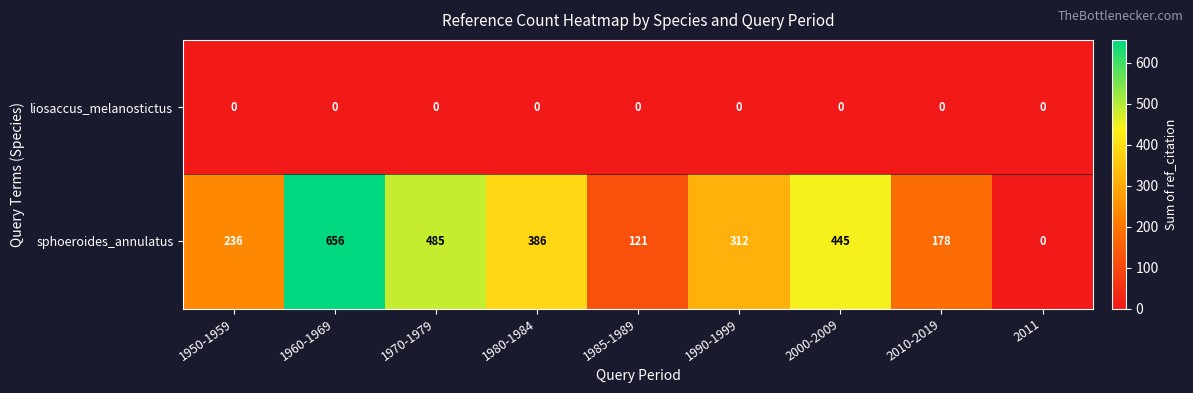

List the series in order of their peak value, highest first.

sphoeroides_annulatus, liosaccus_melanostictus